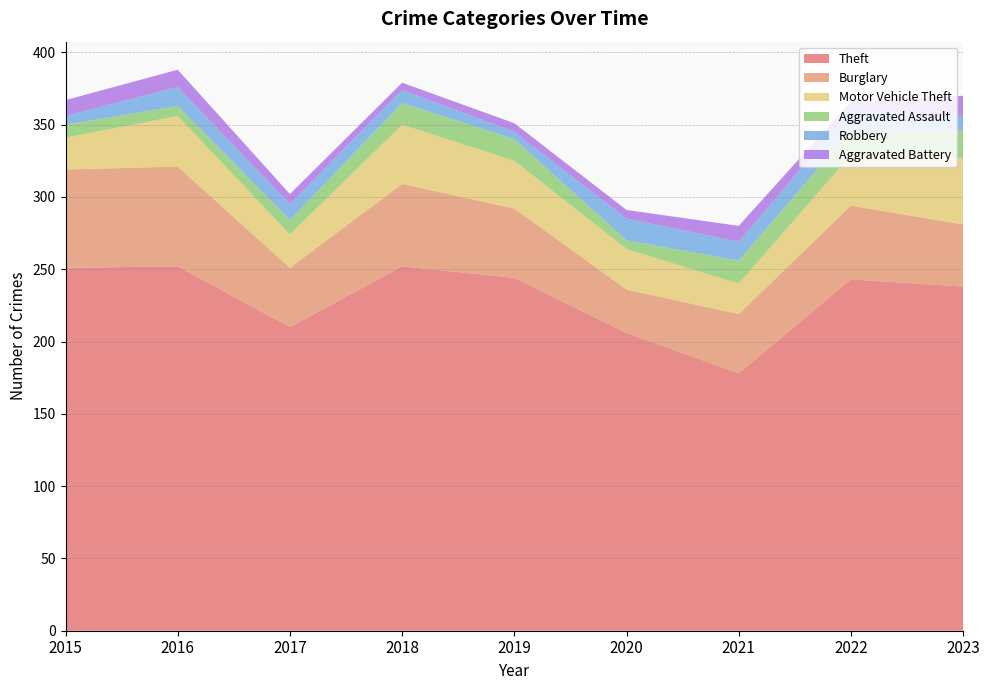

Reading right to left, extract all data points from this chart.

Theft: 2023=238	2022=243	2021=178	2020=206	2019=244	2018=252	2017=210	2016=252	2015=251
Burglary: 2023=43	2022=51	2021=41	2020=30	2019=48	2018=57	2017=41	2016=69	2015=68
Motor Vehicle Theft: 2023=46	2022=35	2021=21	2020=28	2019=33	2018=41	2017=23	2016=35	2015=22
Aggravated Assault: 2023=19	2022=17	2021=16	2020=6	2019=15	2018=15	2017=10	2016=7	2015=9
Robbery: 2023=10	2022=14	2021=13	2020=15	2019=5	2018=9	2017=11	2016=13	2015=6
Aggravated Battery: 2023=14	2022=6	2021=11	2020=6	2019=6	2018=5	2017=7	2016=12	2015=11